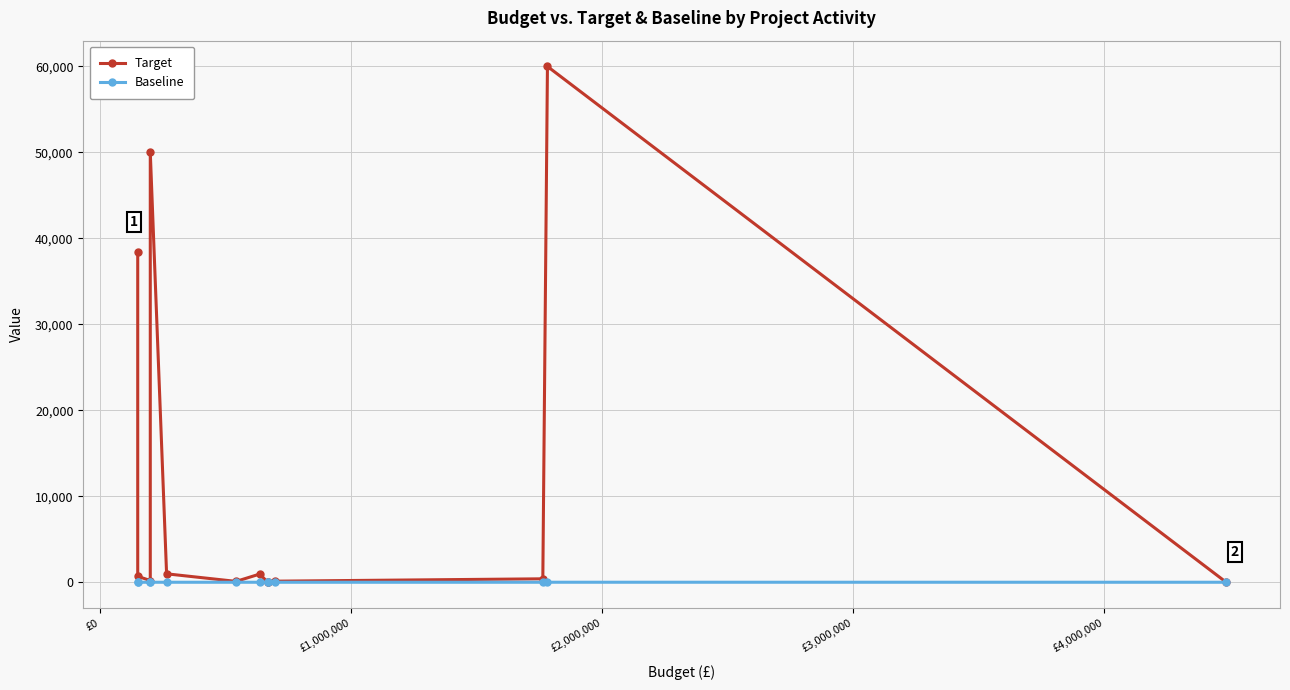

Reading left to right, list all the values displayed in this chart.

Target: 38434	690	200	50000	981	100	950	2	50	125	400	60000	52
Baseline: 0	0	0	0	0	0	0	0	0	0	0	2	0